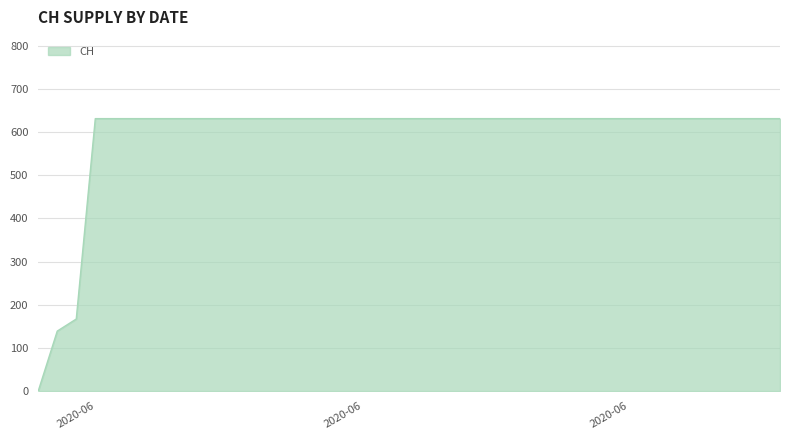

What is the greatest value displayed?

631